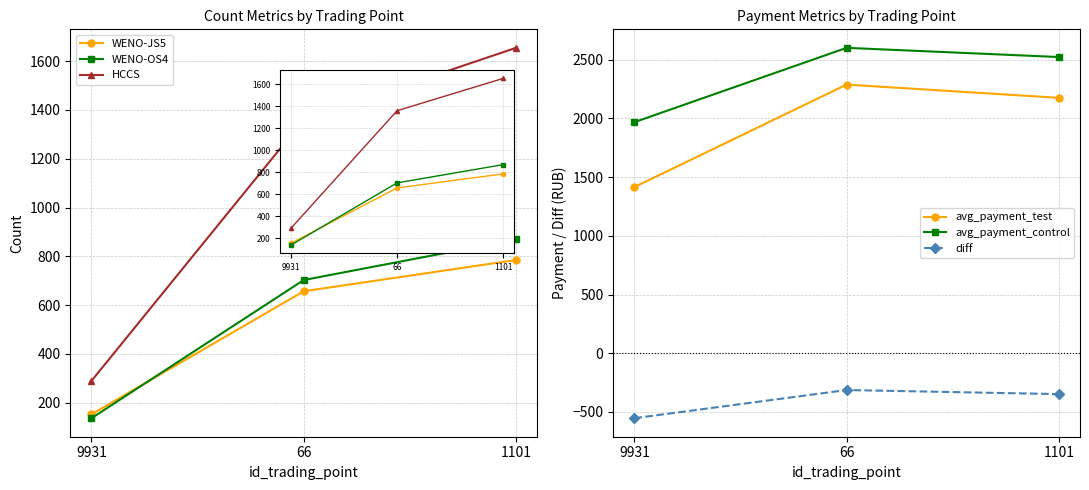

At how many categories does at least one series exceed 80?

3